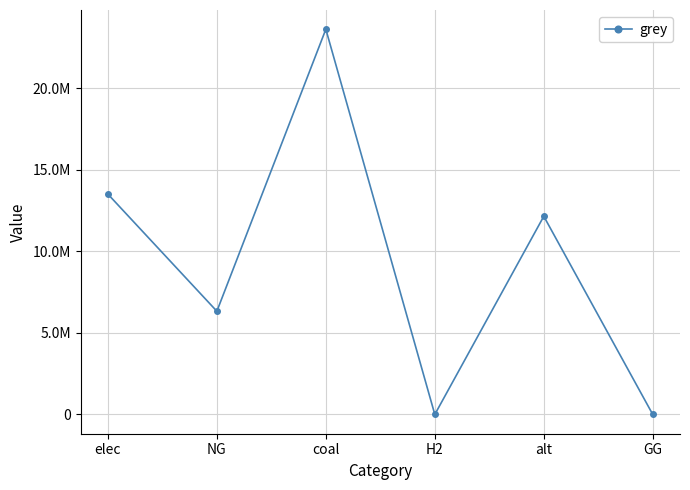

Which label corresponds to the smallest value in the chart?

H2